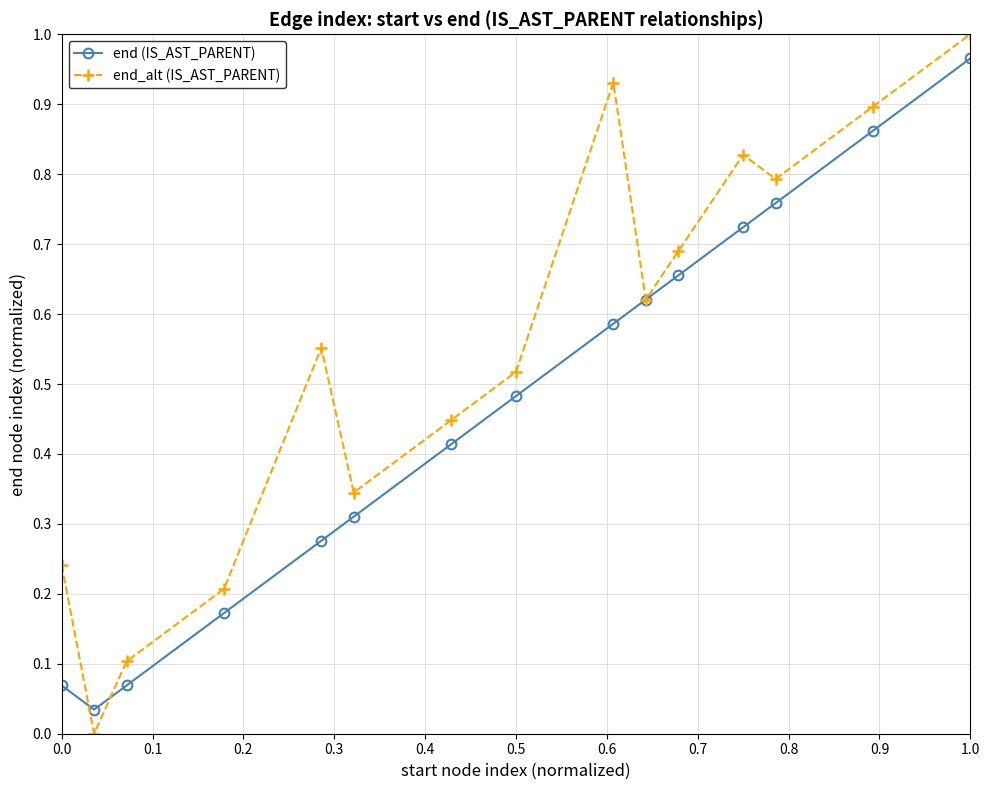

Which series has the widest spread of values?

end_alt (IS_AST_PARENT)